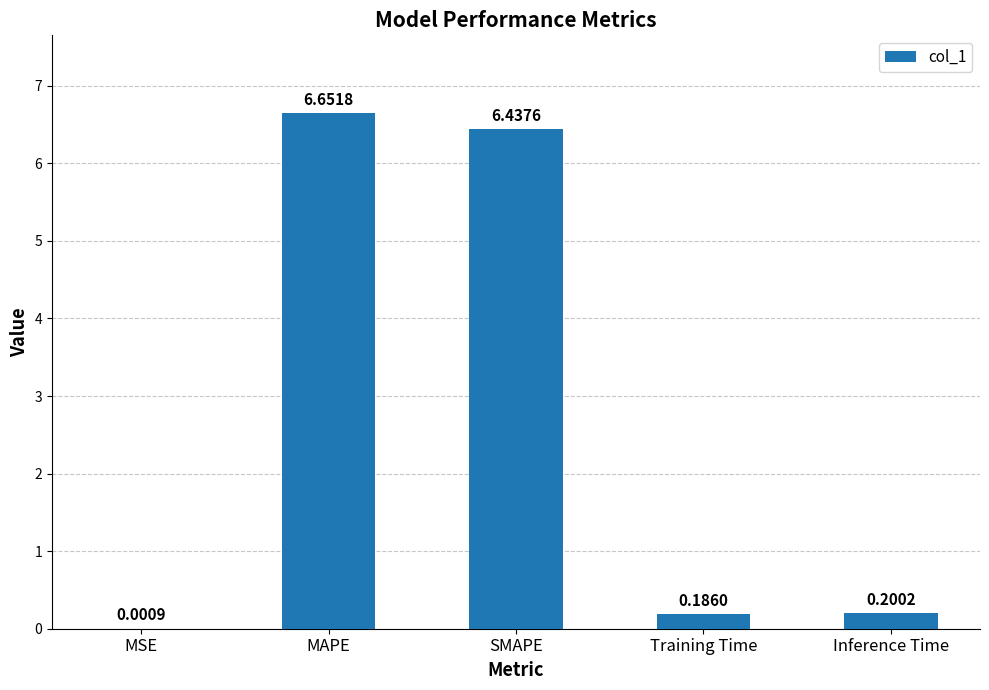

At which category does the chart reach its peak across all series?

MAPE